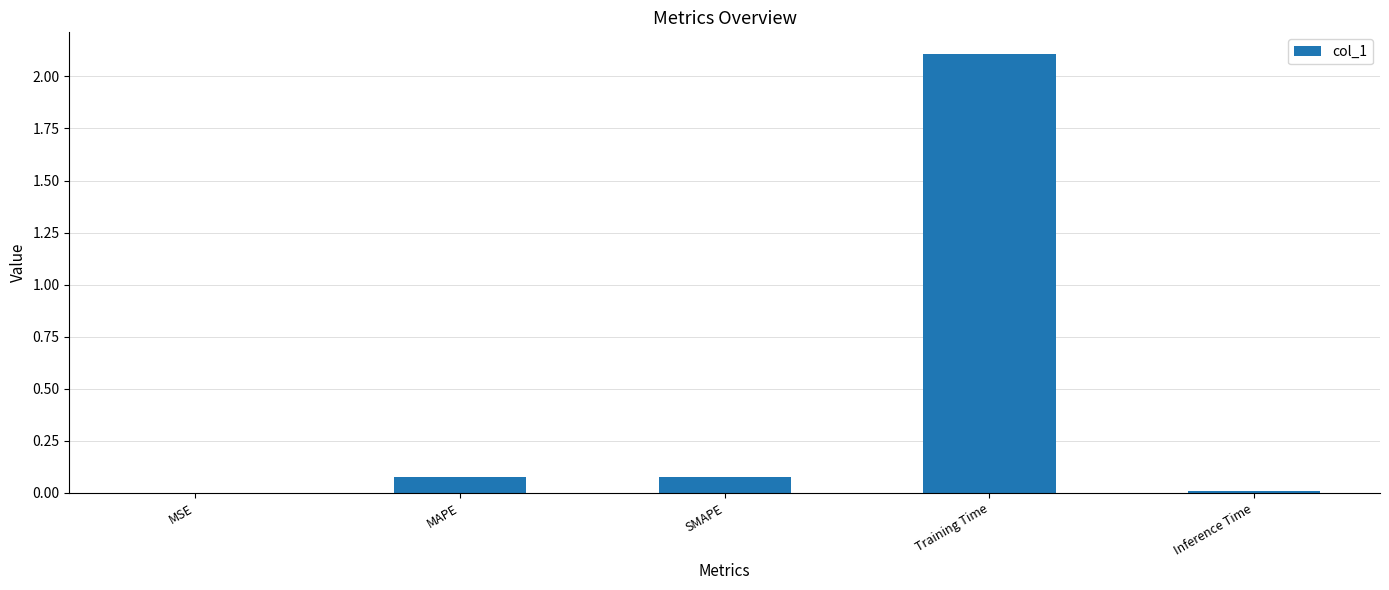

Which has a higher value, MAPE or MSE?

MAPE